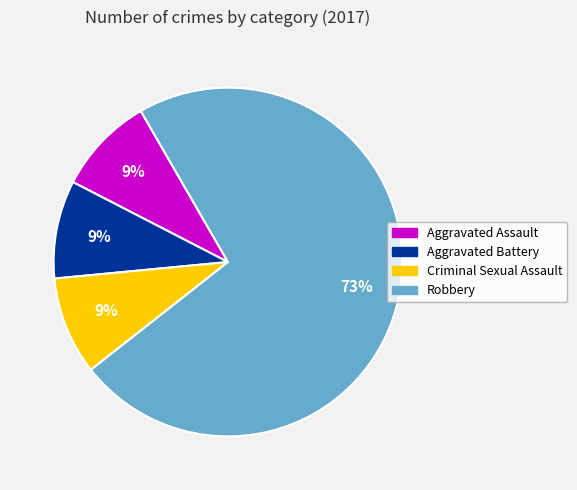

Does any single category account for the majority?

Yes